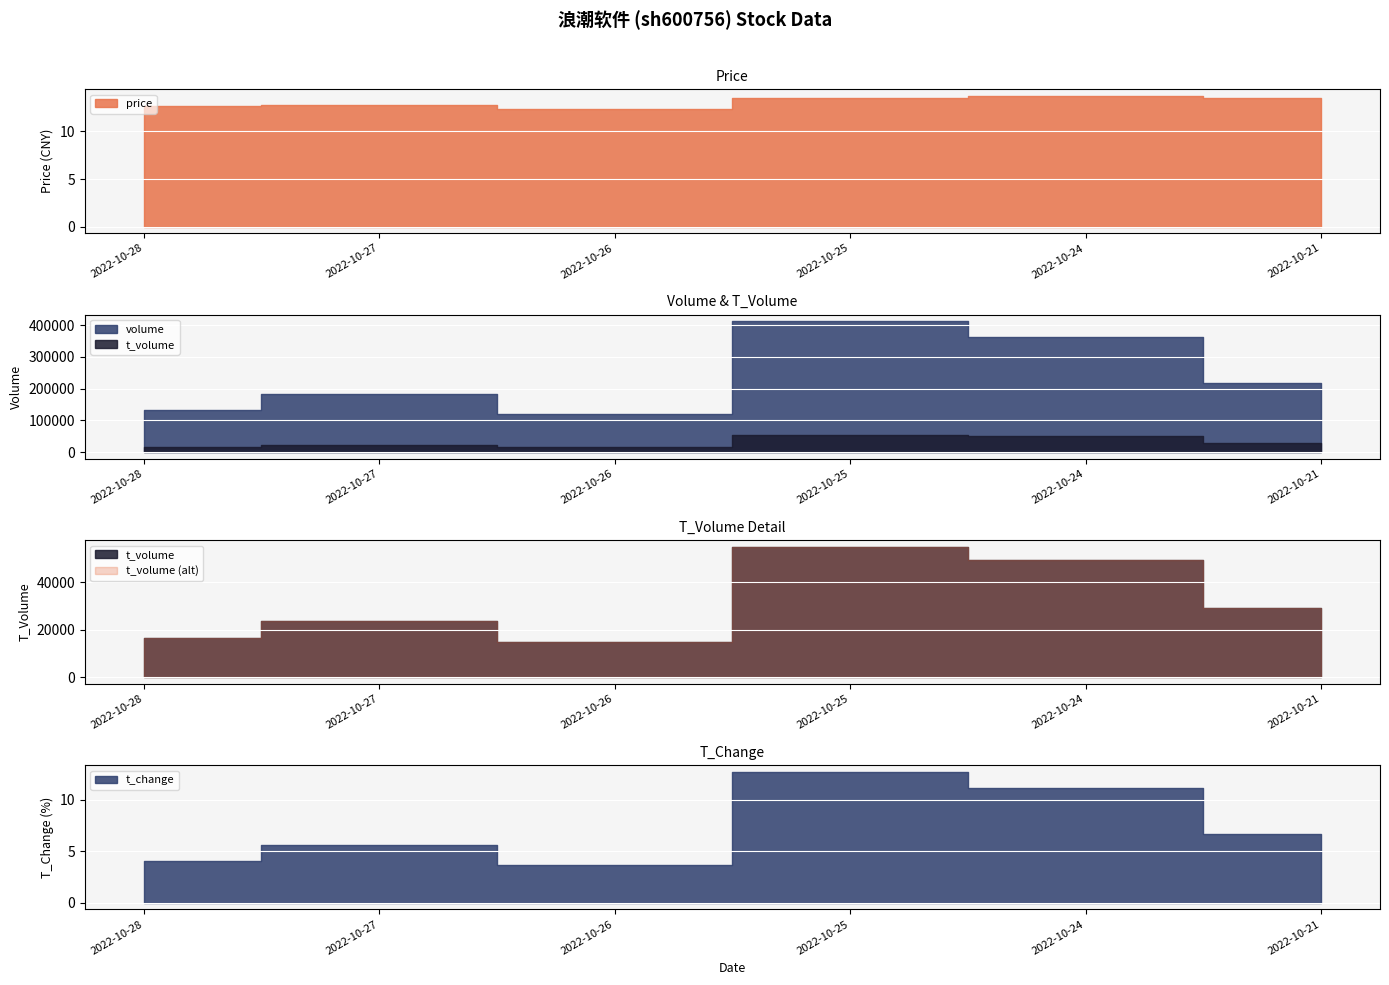

At which category does volume reach its first local valley?

2022-10-26